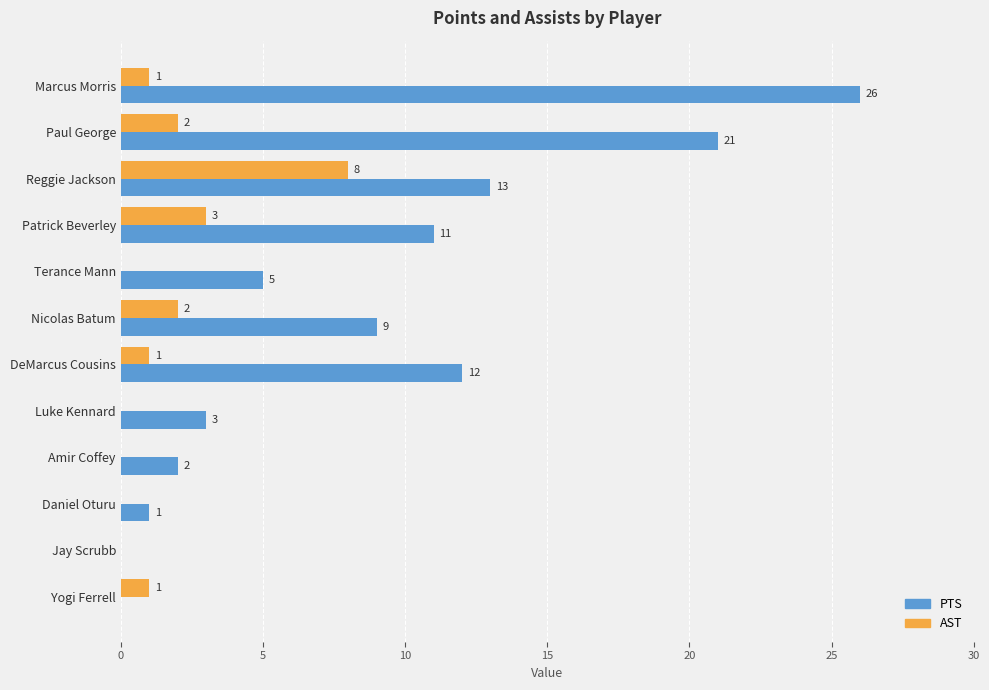

At which category is the sum across all series the highest?

Marcus Morris